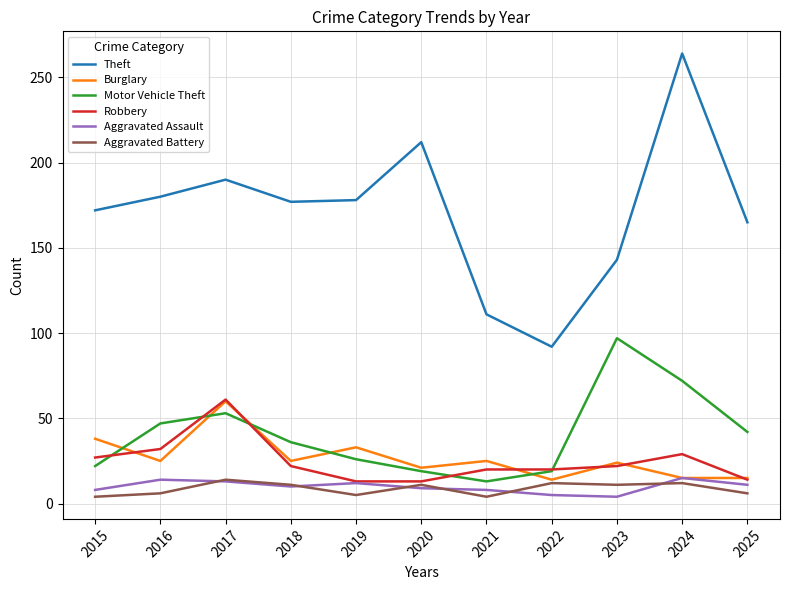

Is the value of Motor Vehicle Theft at 2024 greater than the value of Aggravated Battery at 2022?

Yes